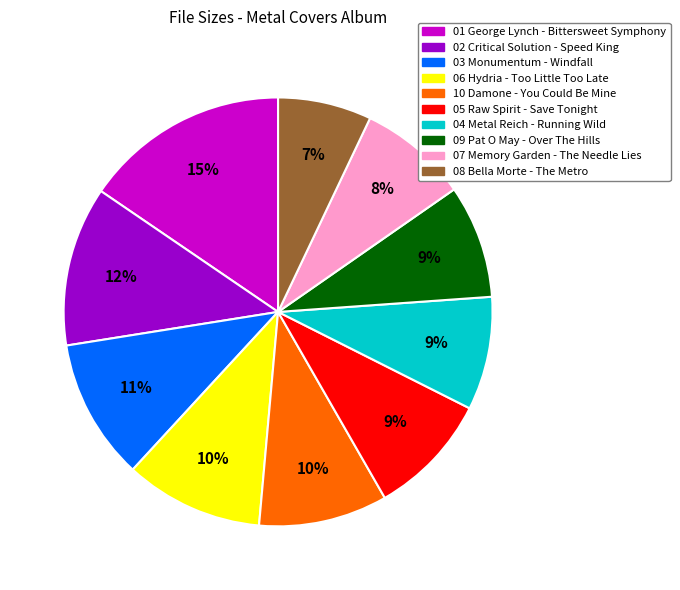

Which has a higher value, 02 Critical Solution - Speed King or 07 Memory Garden - The Needle Lies?

02 Critical Solution - Speed King